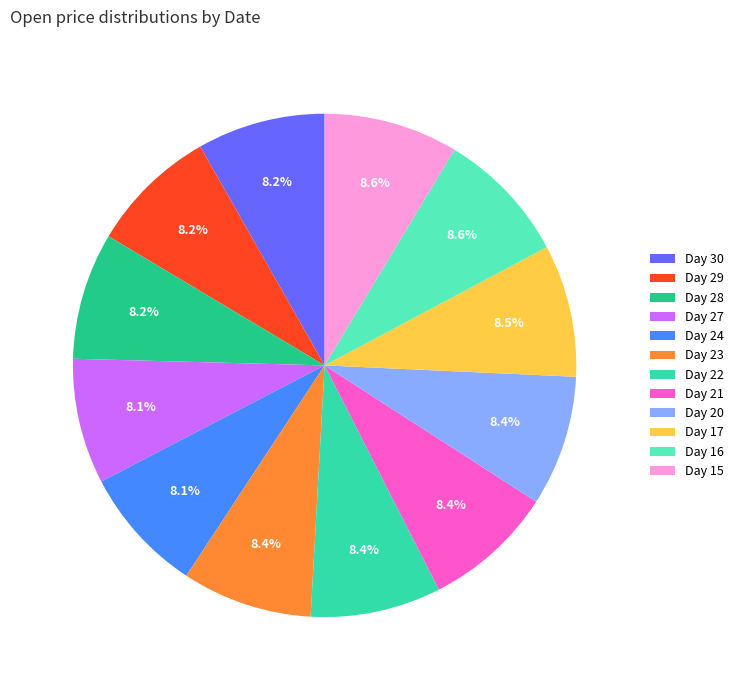

Is there a majority slice in this chart?

No